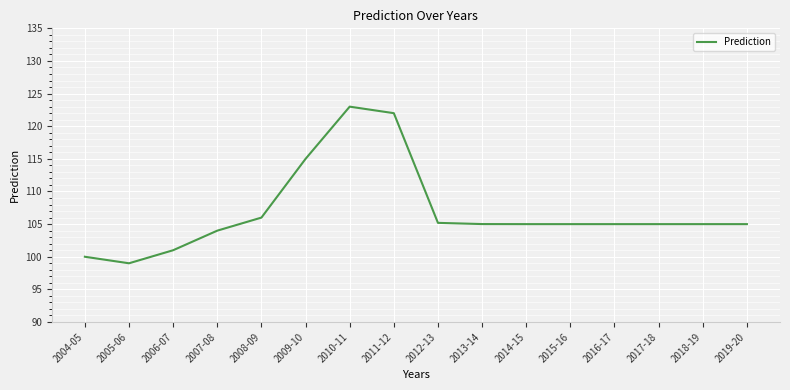

What is the sum of the values at 2010-11 and 2013-14?

228.0